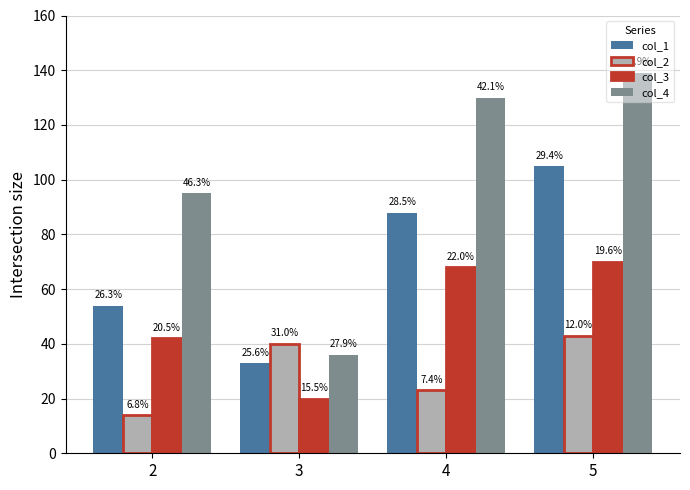

What is the sum of all col_4 values?

400